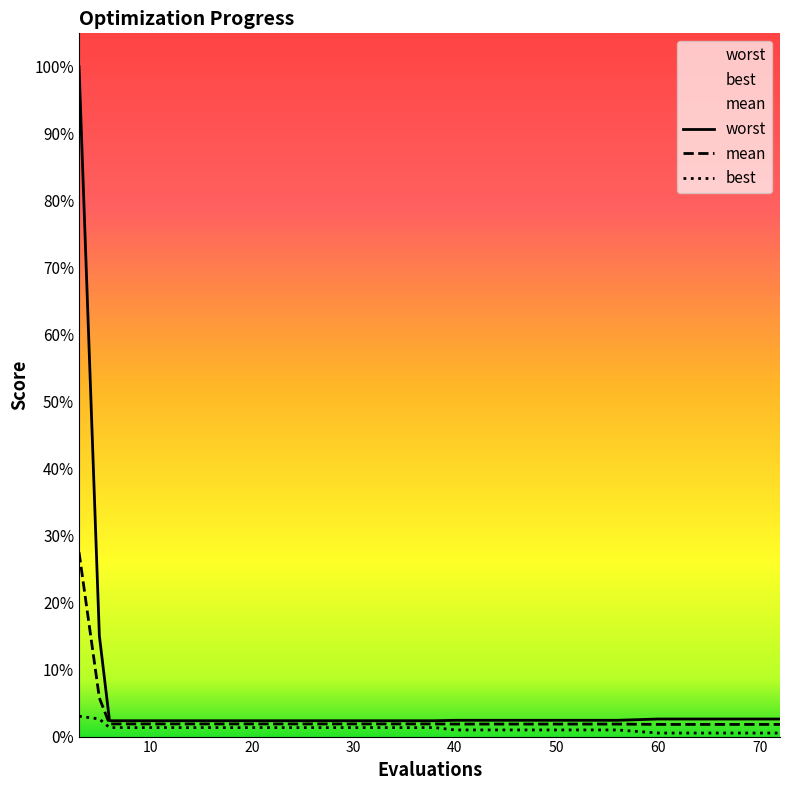

Is it true that best equals 0.2 at 3?

False